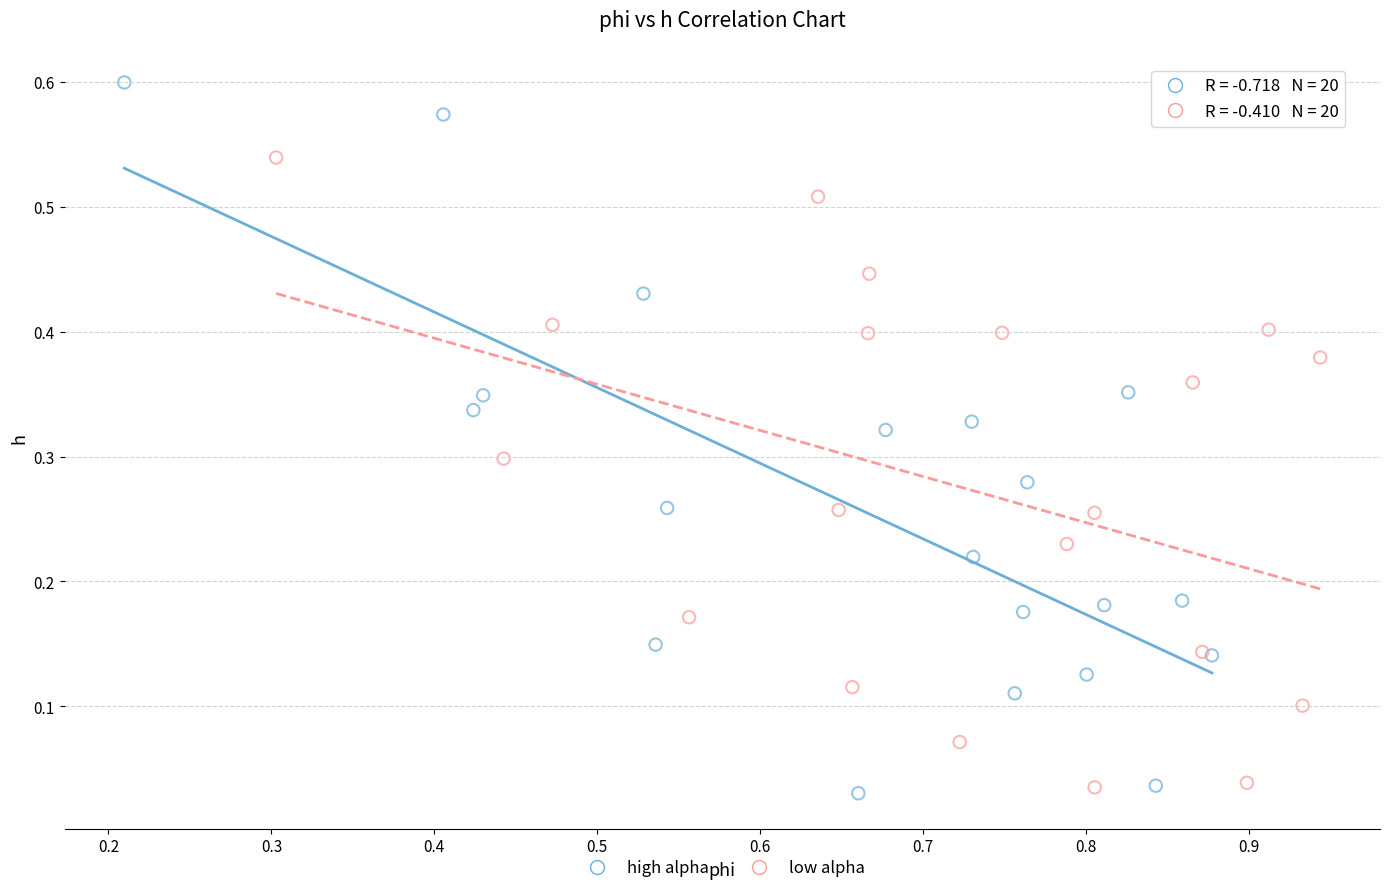

Which series reaches the maximum Y coordinate?

high alpha